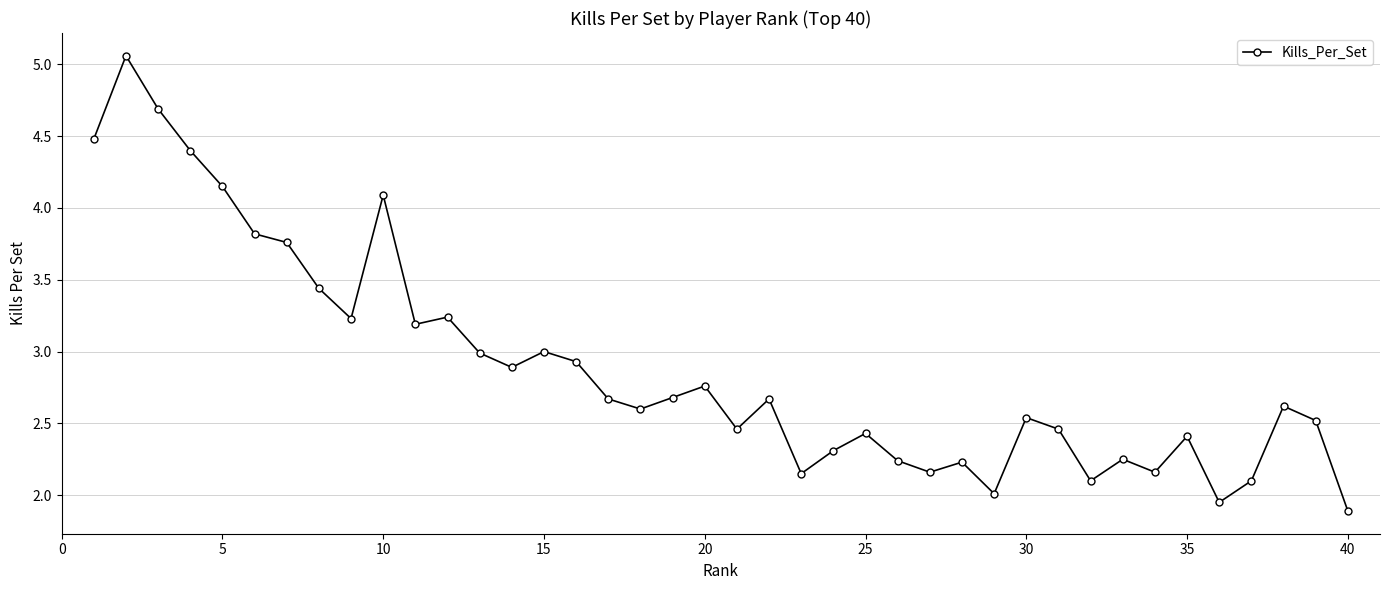

What is the difference between the second highest and second lowest values?

2.7